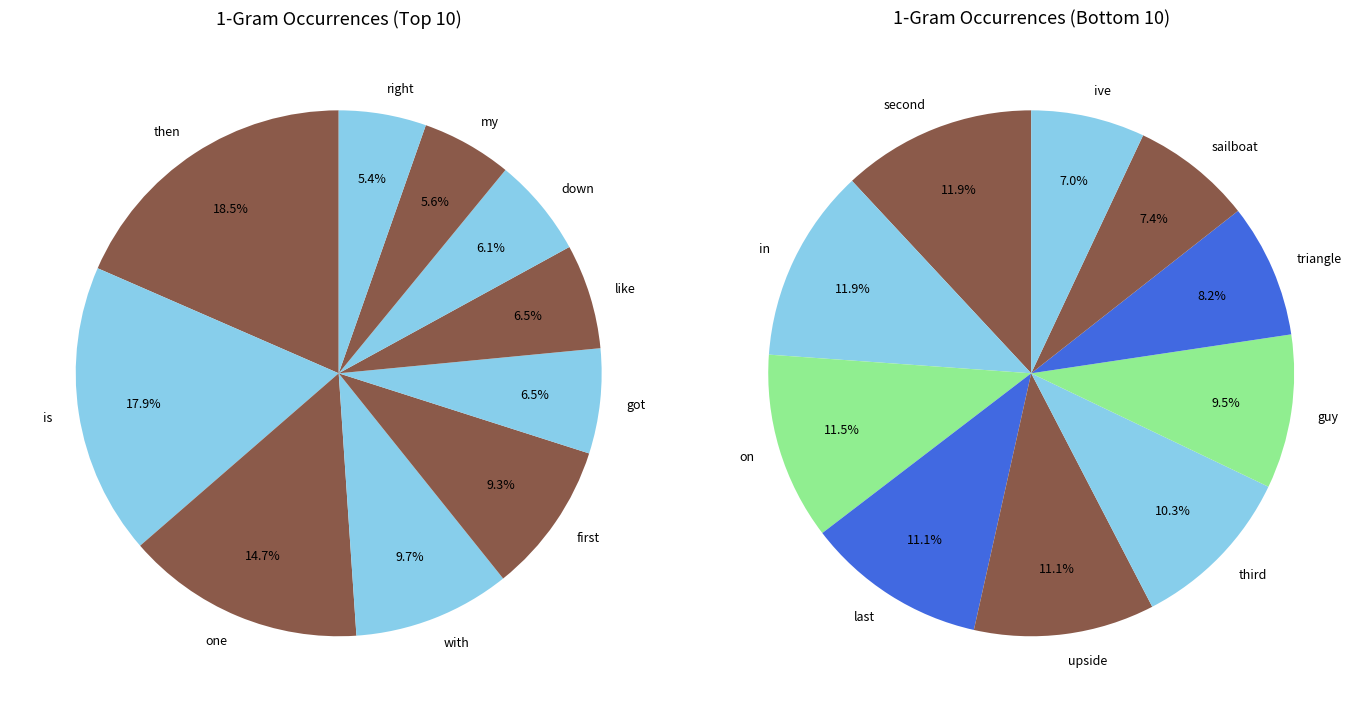

Which slice is the largest?

then